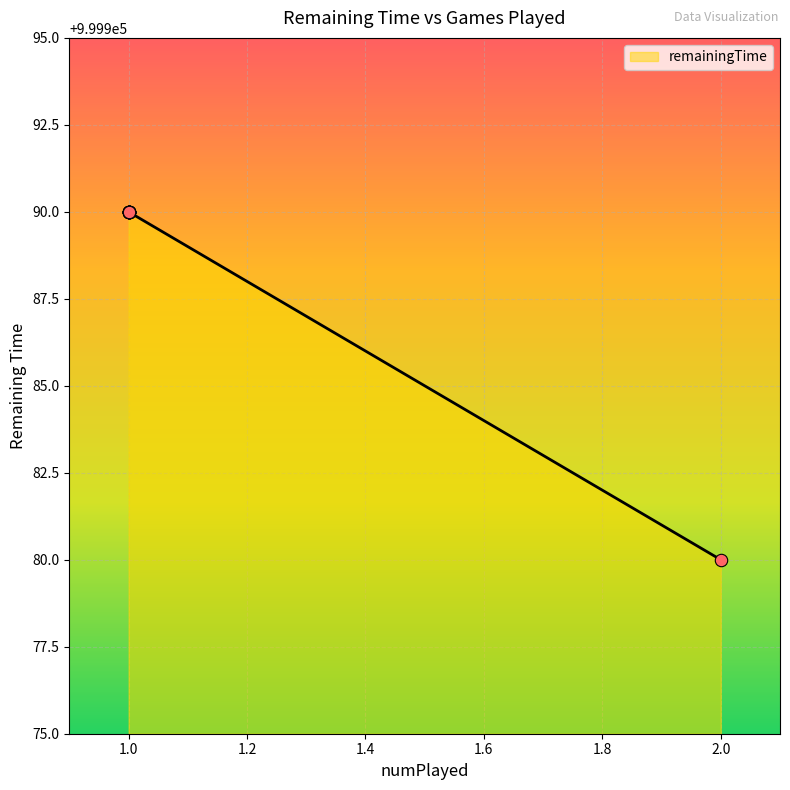

Approximately how many times larger is the value at 1 compared to 1?

1.0